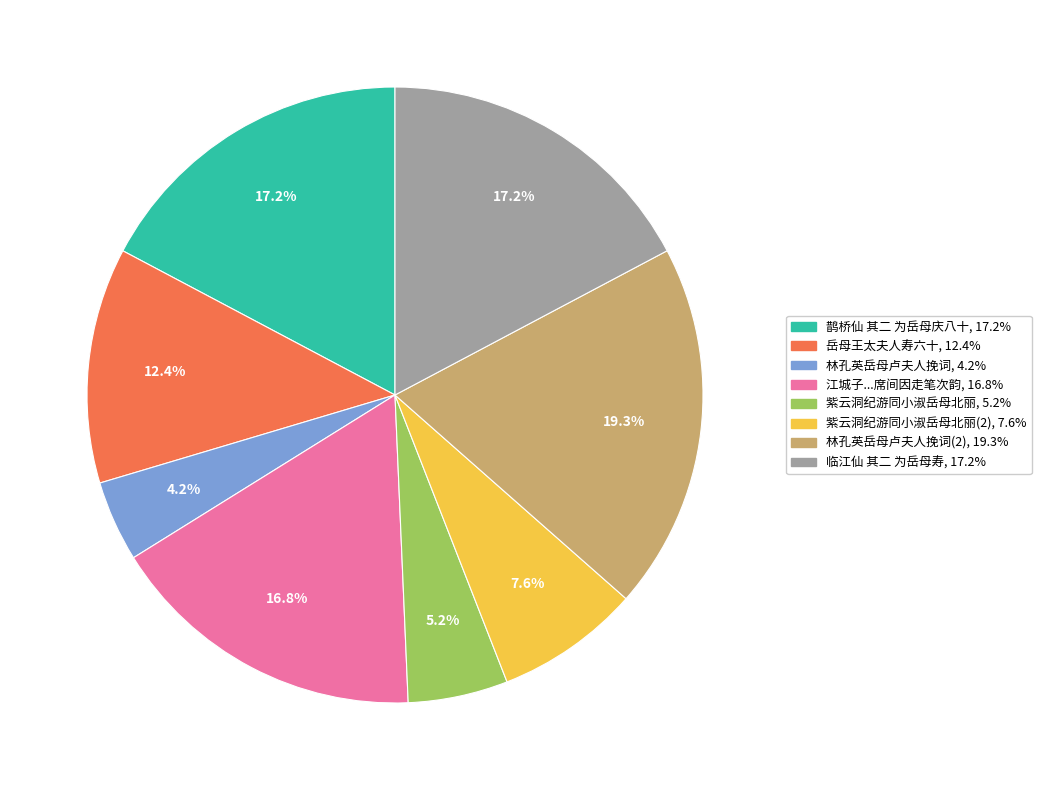

Is there a majority slice in this chart?

No